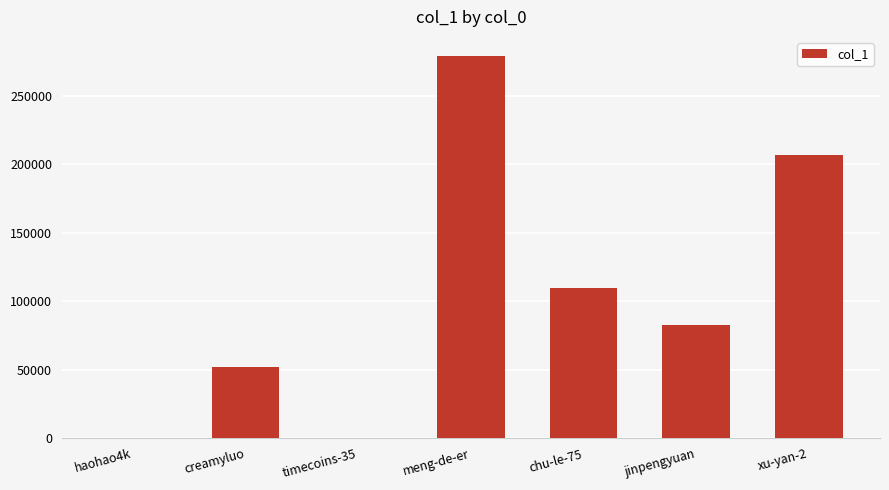

Read the value at meng-de-er.

279202